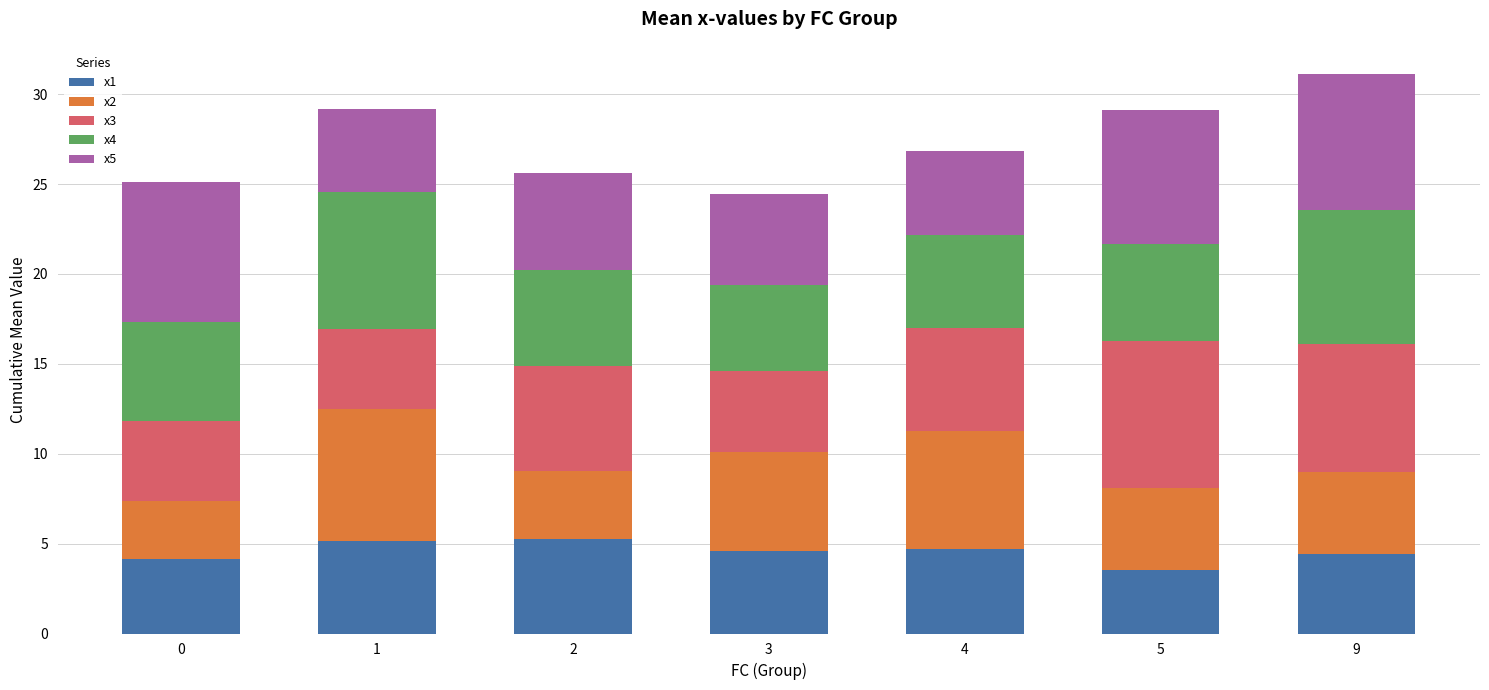

True or false: x1 has a value of 5.3 at 2.

True